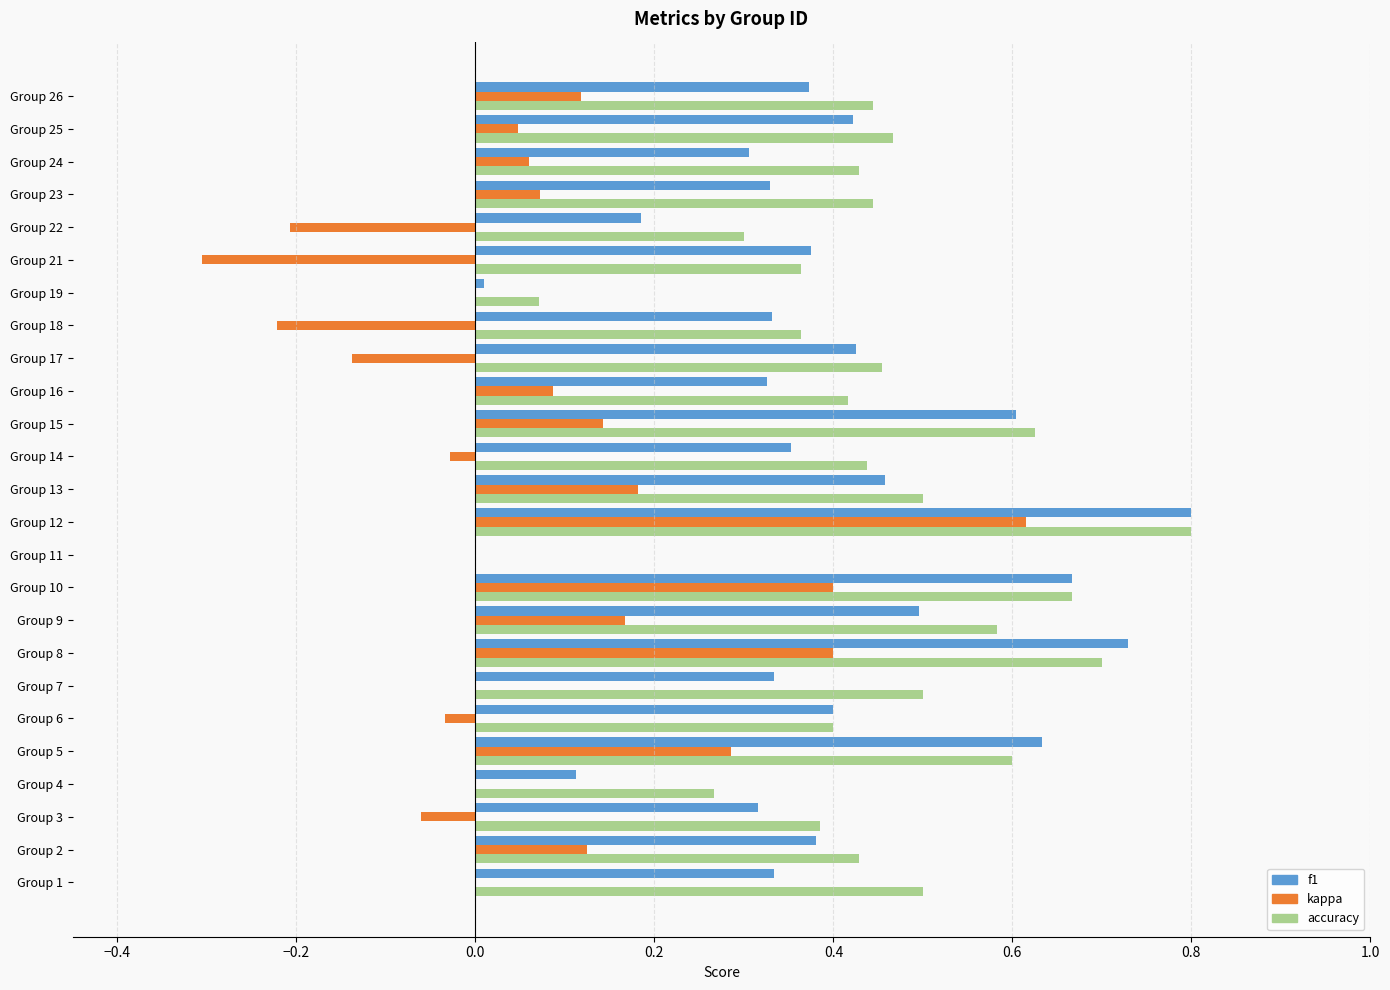

What are all the series names shown in the legend?

f1, kappa, accuracy